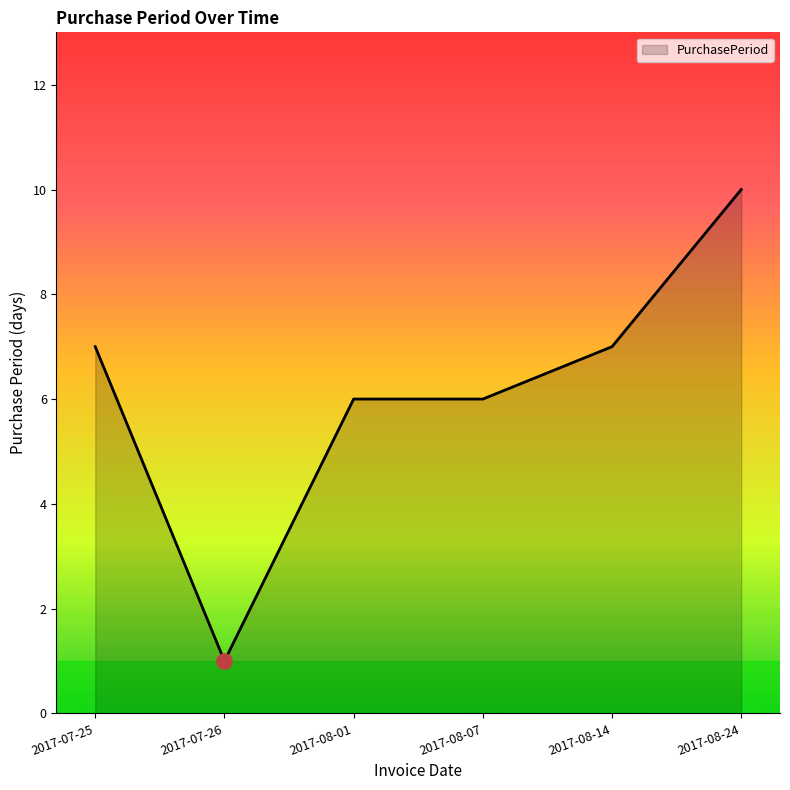

What is the ratio of the value at 2017-08-07 to the value at 2017-08-14?

0.9